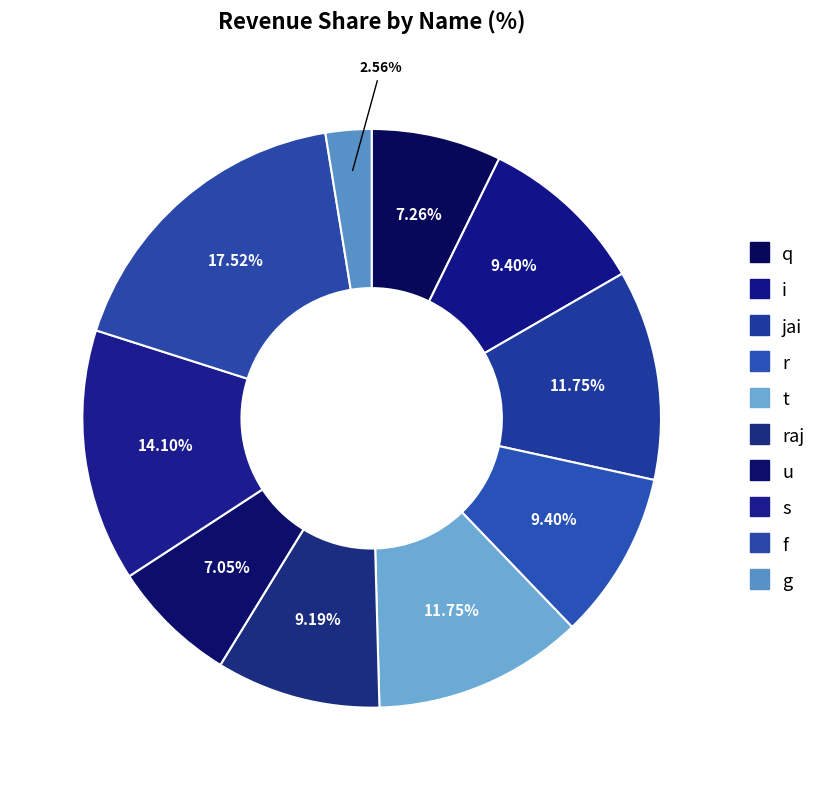

How many slices are in this pie chart?

10